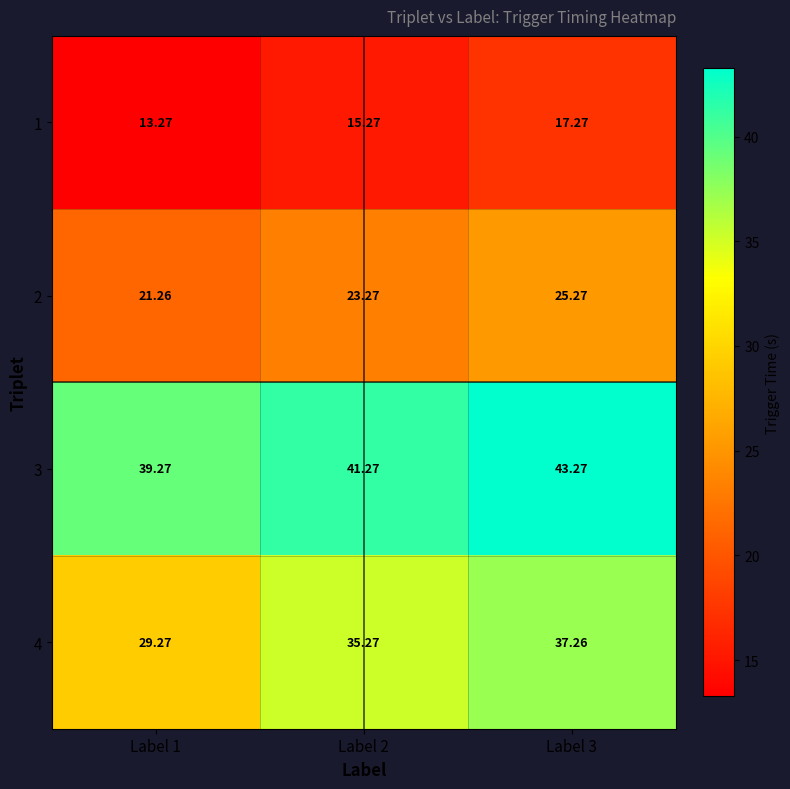

At which category is the sum across all series the highest?

Label 3